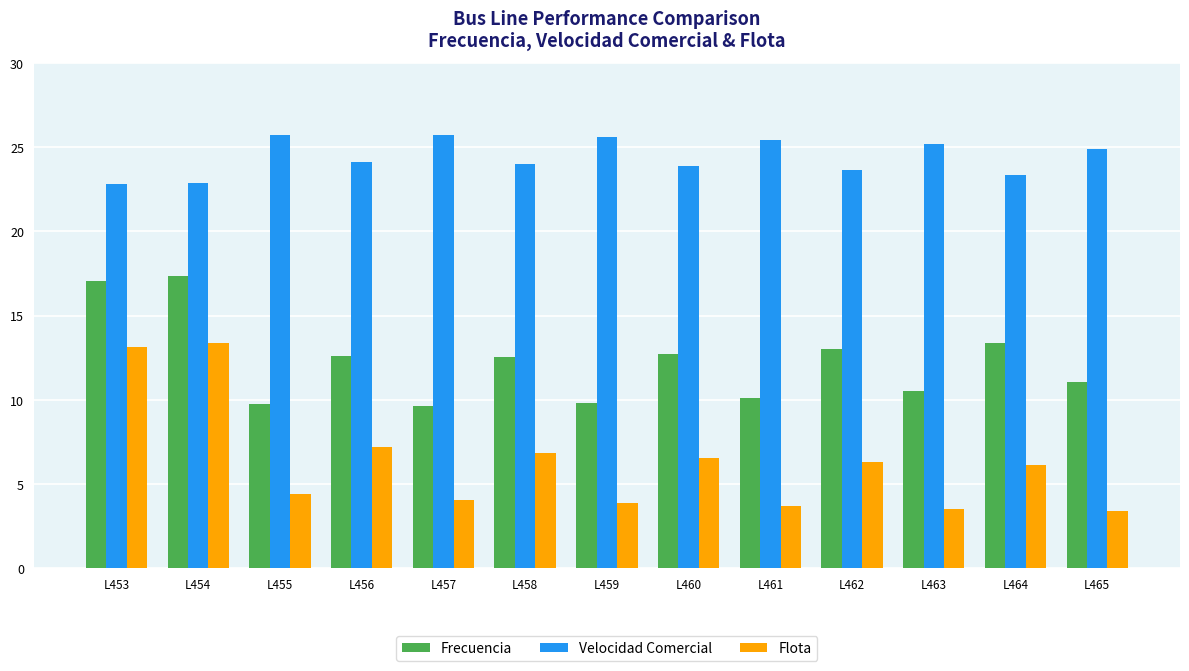

Rank the series at L459 from highest to lowest value.

Velocidad Comercial, Frecuencia, Flota